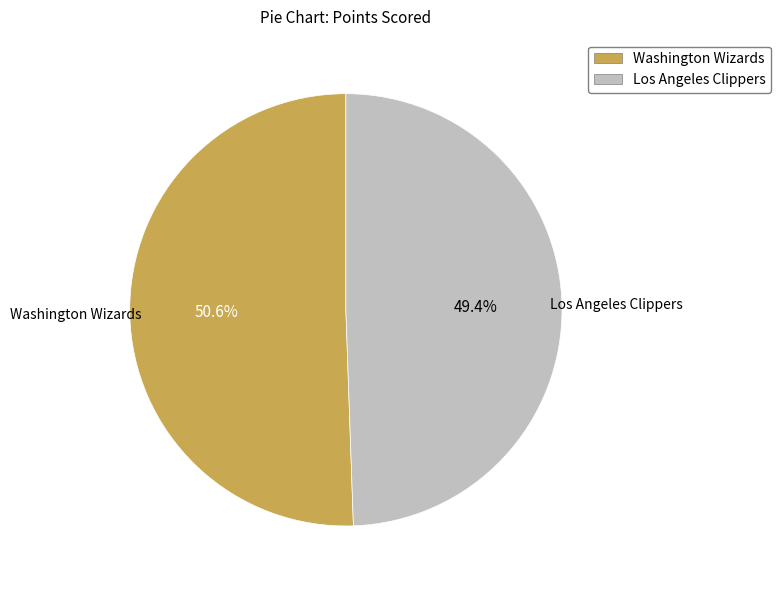

Which slice represents more than half of the pie?

Washington Wizards